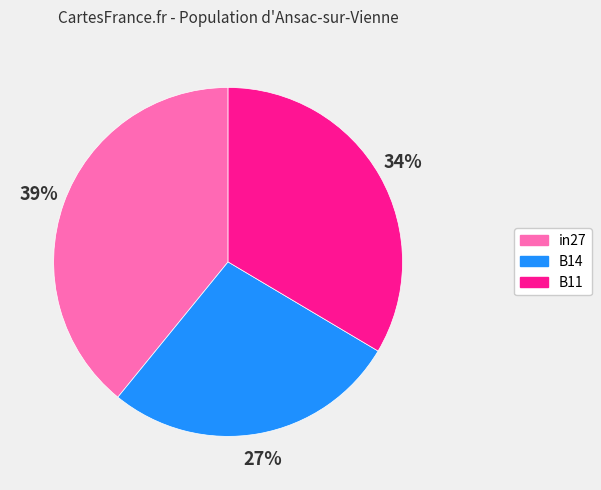

Count the number of slices in the pie.

3